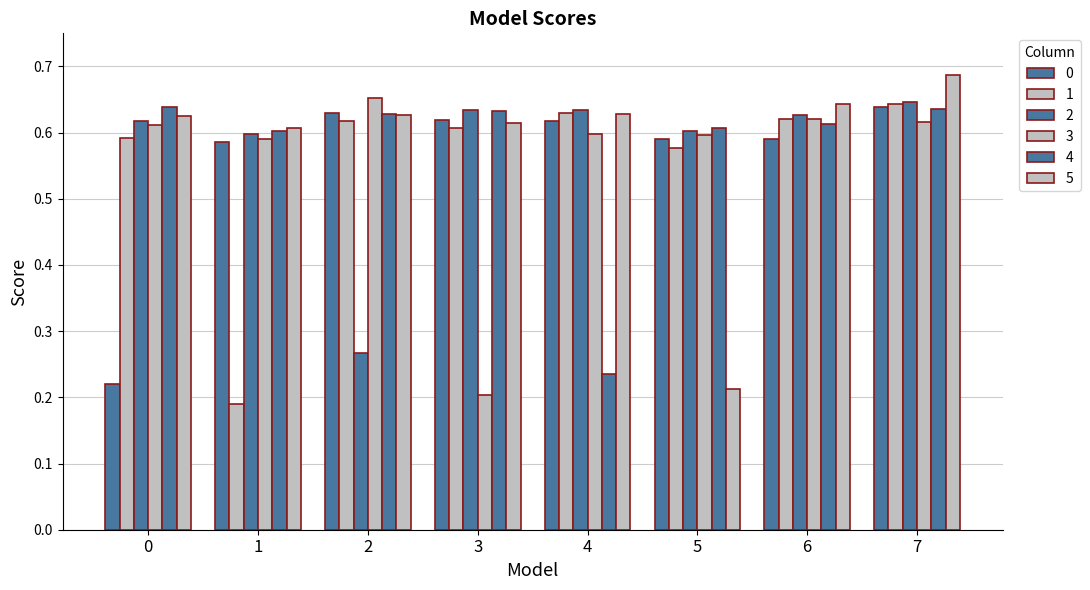

Rank the series at 3 from highest to lowest value.

2, 4, 0, 5, 1, 3